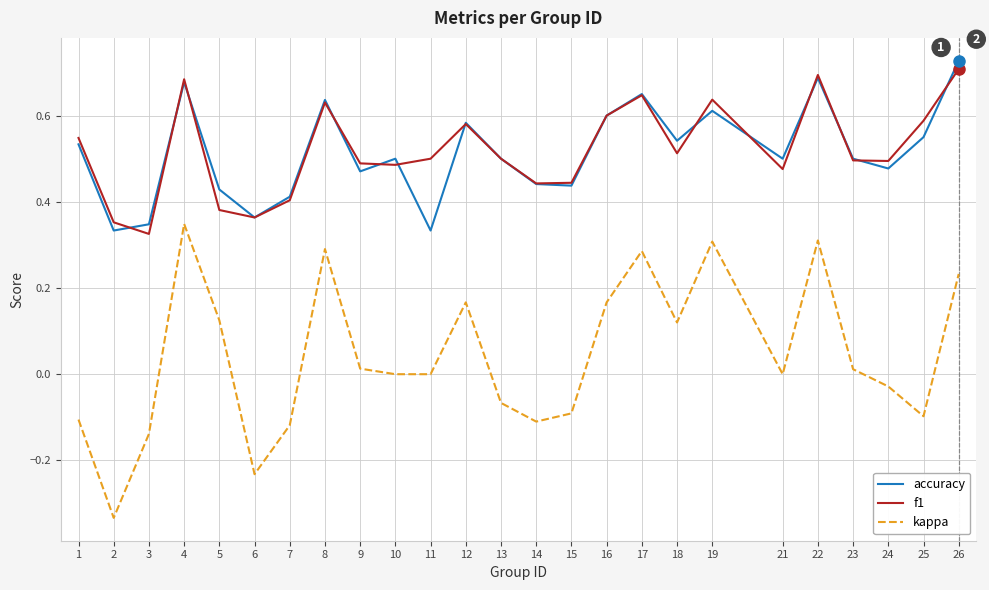

True or false: kappa has a value of -0.1 at 1.

True